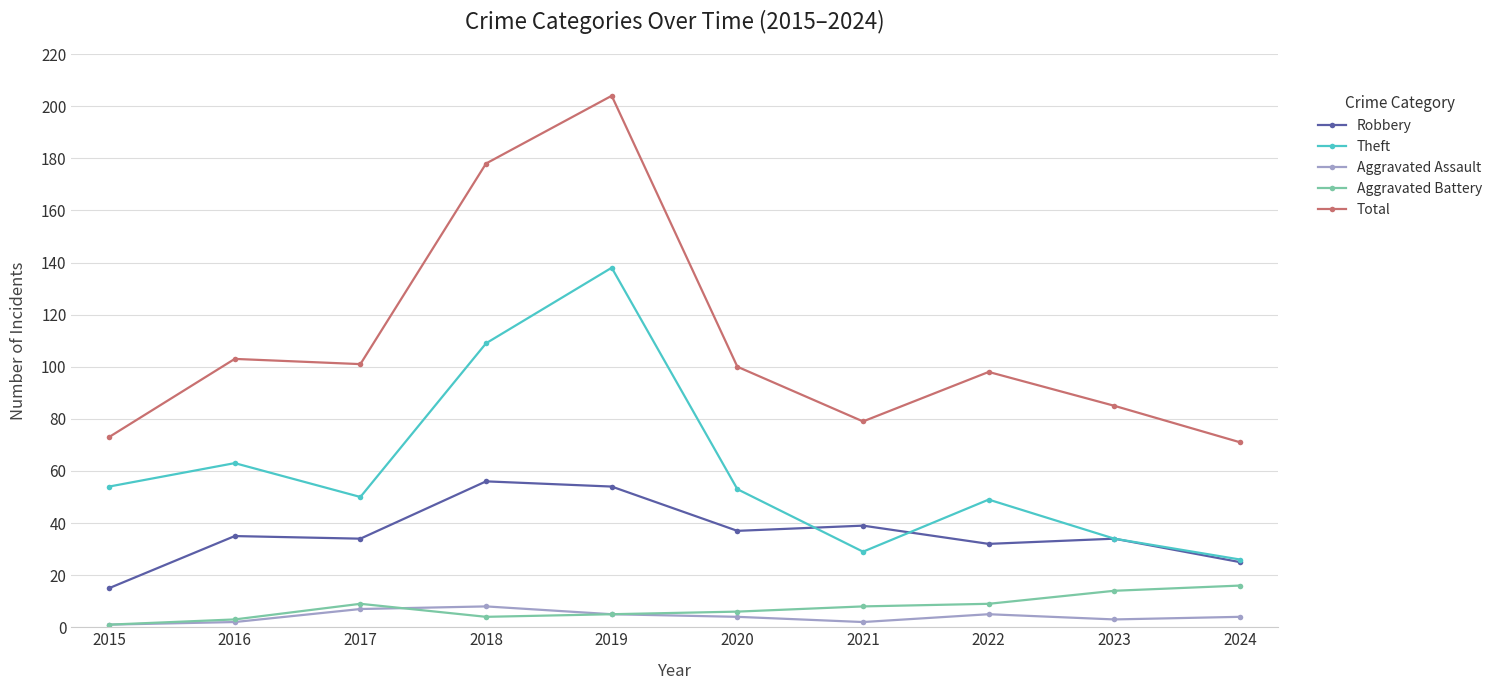

Where does the Theft series first go above 53?

2015